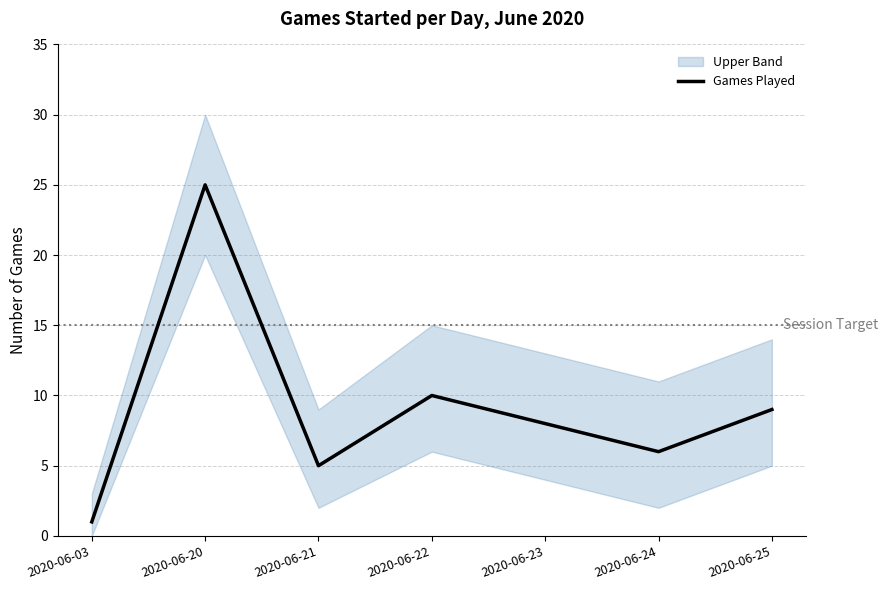

What is the value of the 3rd point from the left?

5